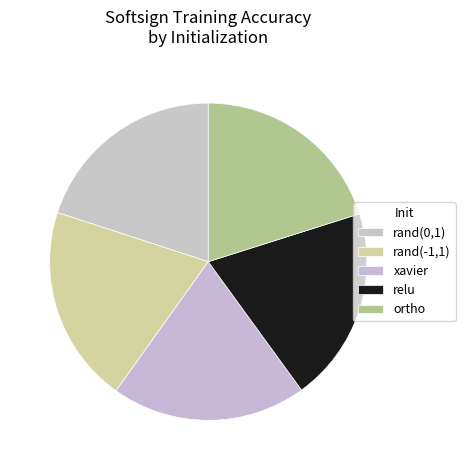

How many slices are in this pie chart?

5